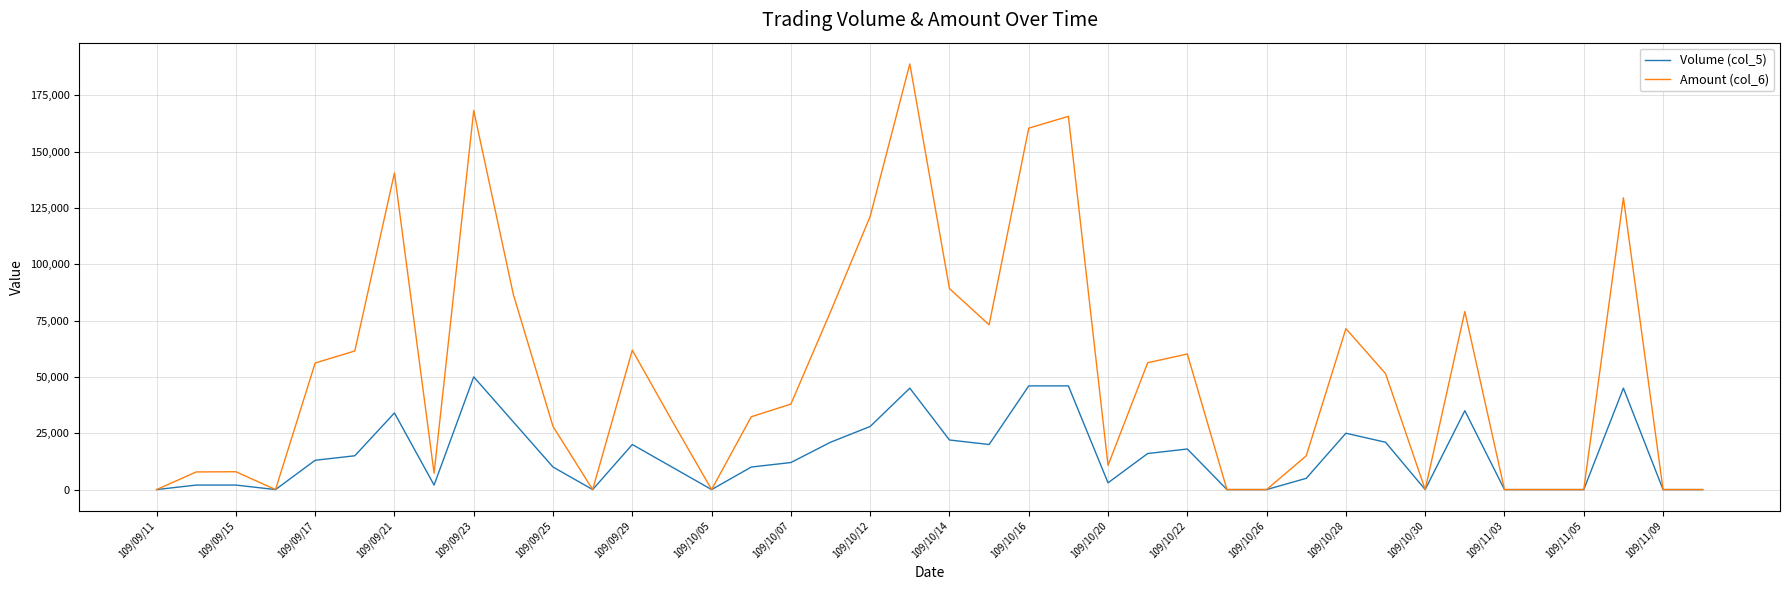

List the series in order of their peak value, lowest first.

Volume (col_5), Amount (col_6)